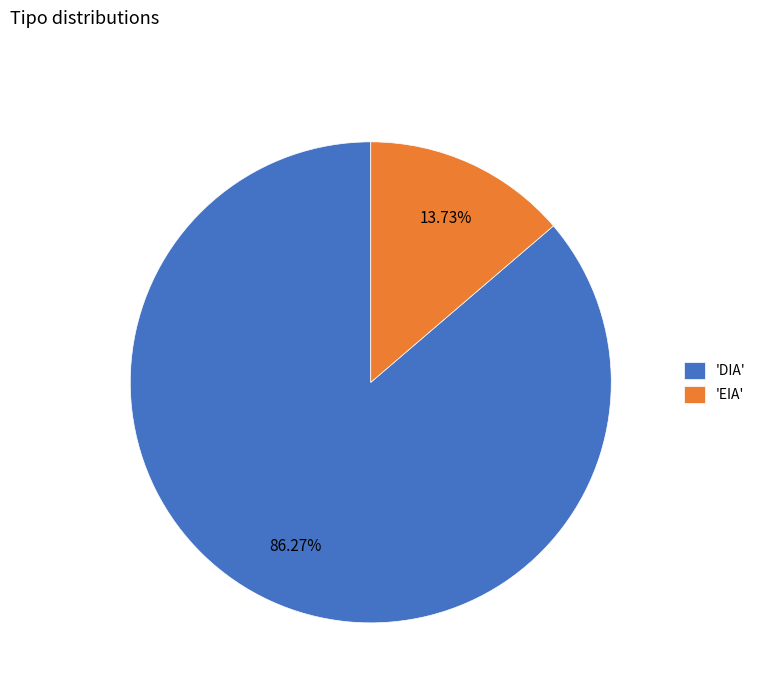

Which category has the biggest portion of the pie?

'DIA'